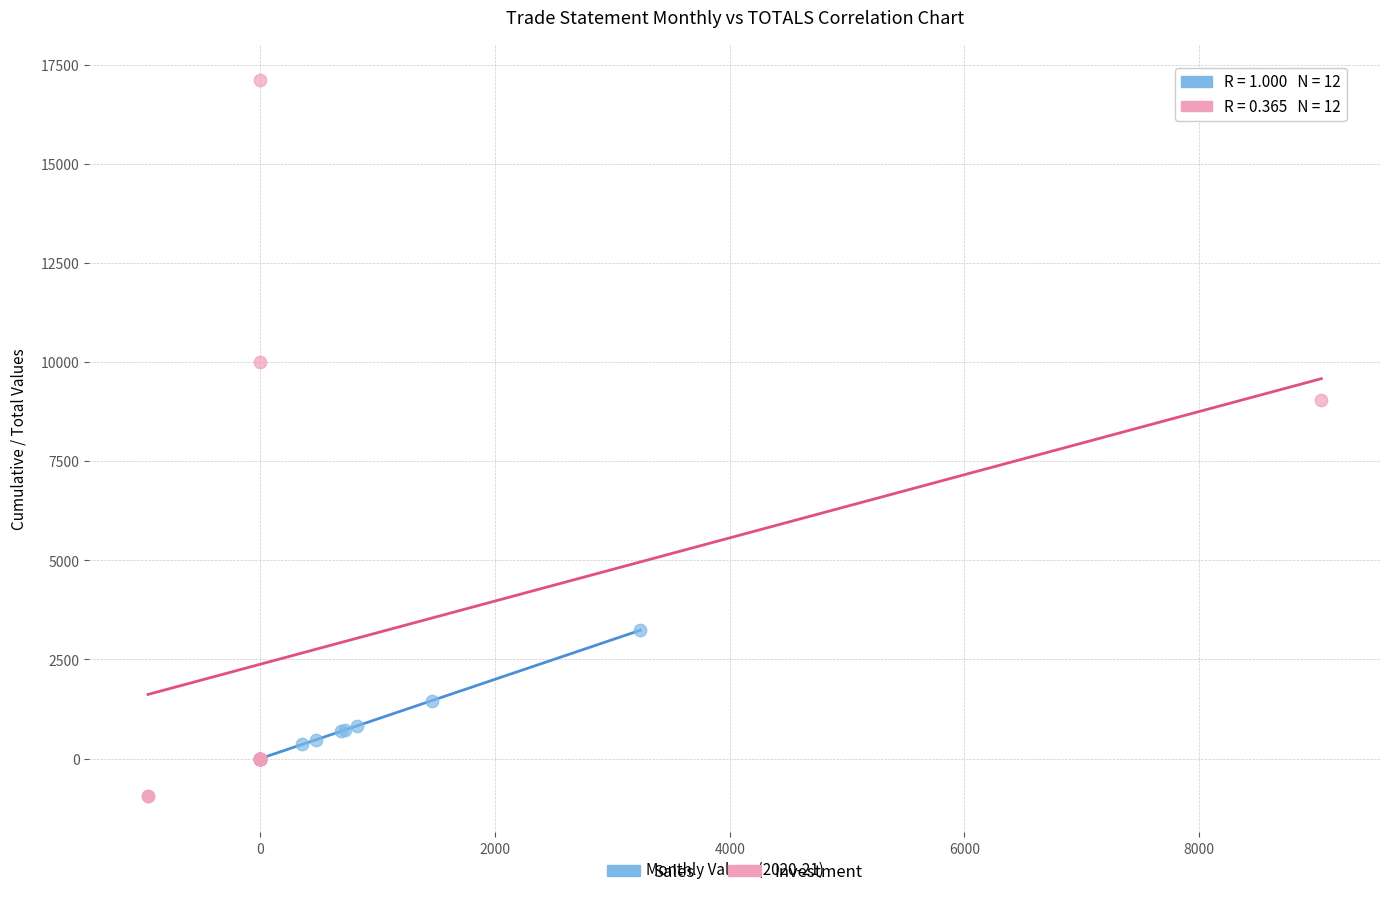

What are all the series names shown in the legend?

Sales, Investment